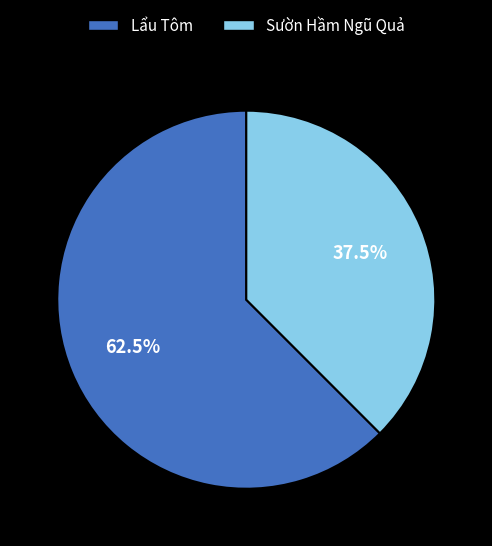

Is Sườn Hầm Ngũ Quả the majority of the pie?

No